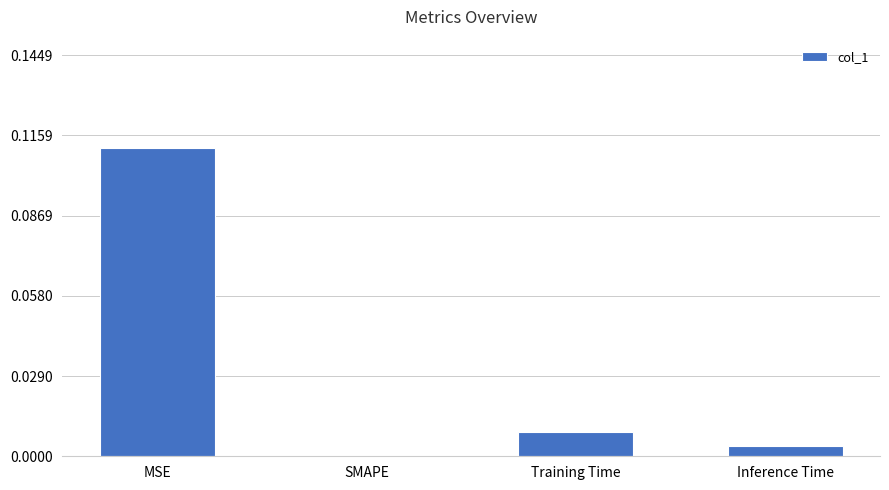

Between MSE and Training Time, which is larger?

MSE